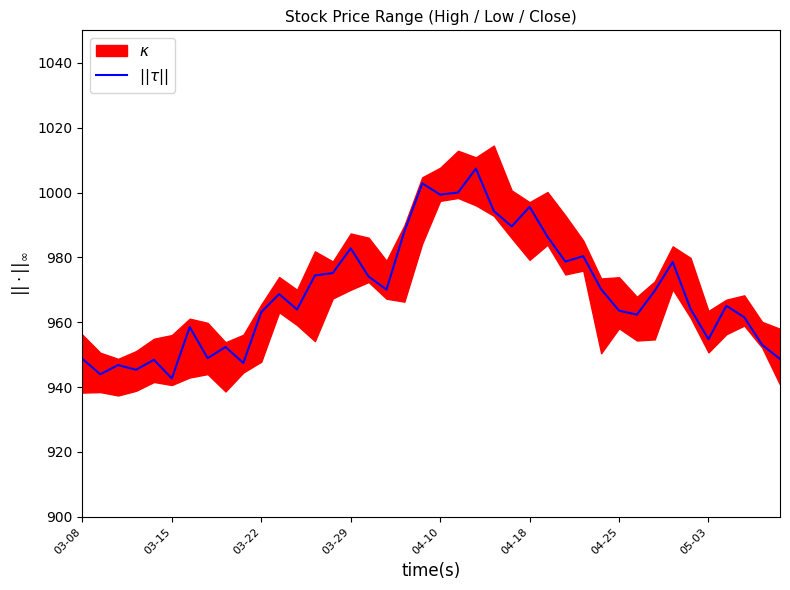

What is the value of the 29th point from the left?

980.4